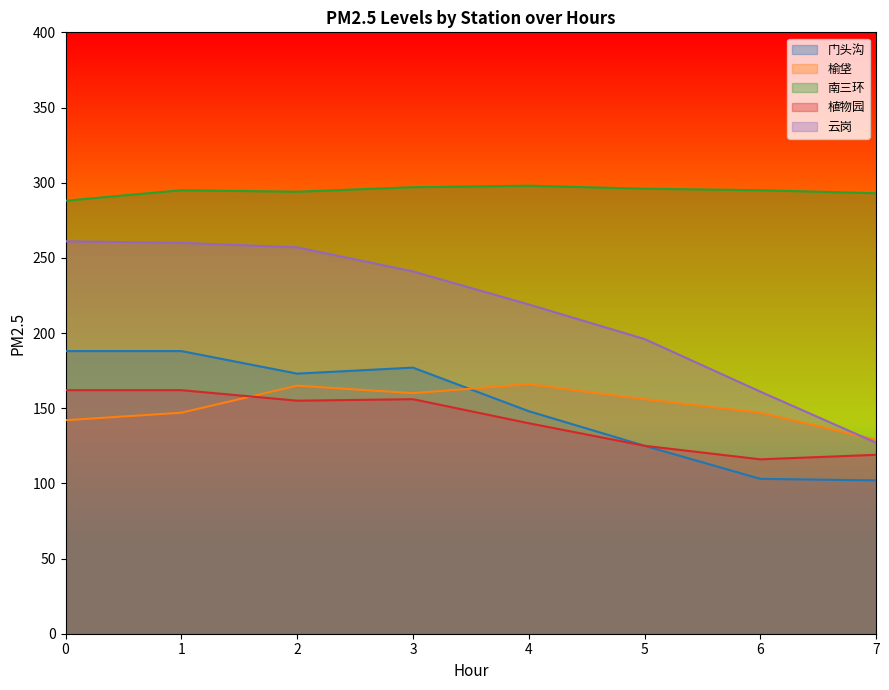

Which series has the largest total across all categories?

南三环